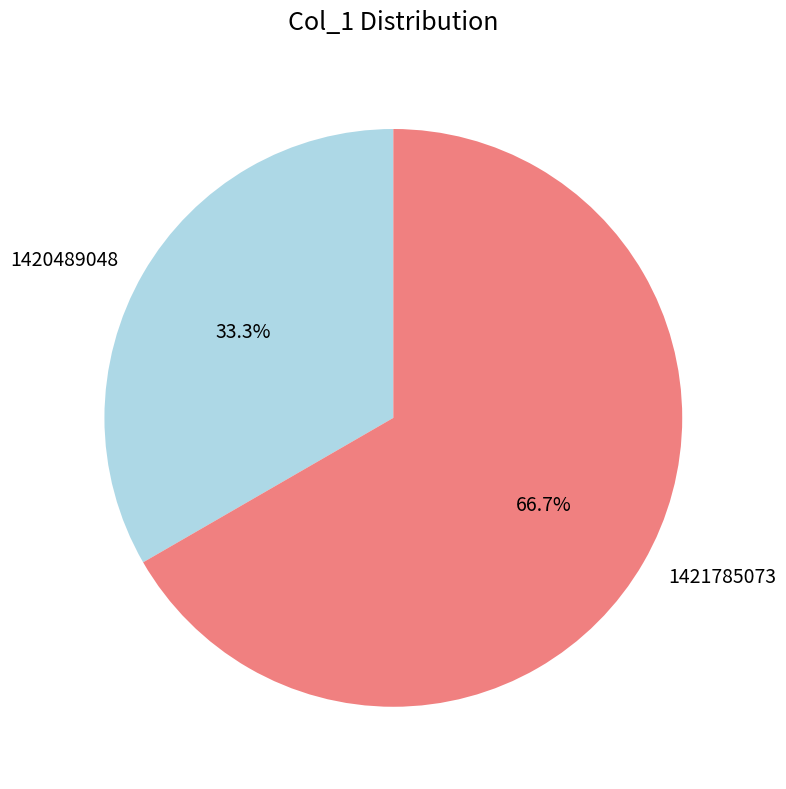

Is 1421785073 the majority of the pie?

Yes